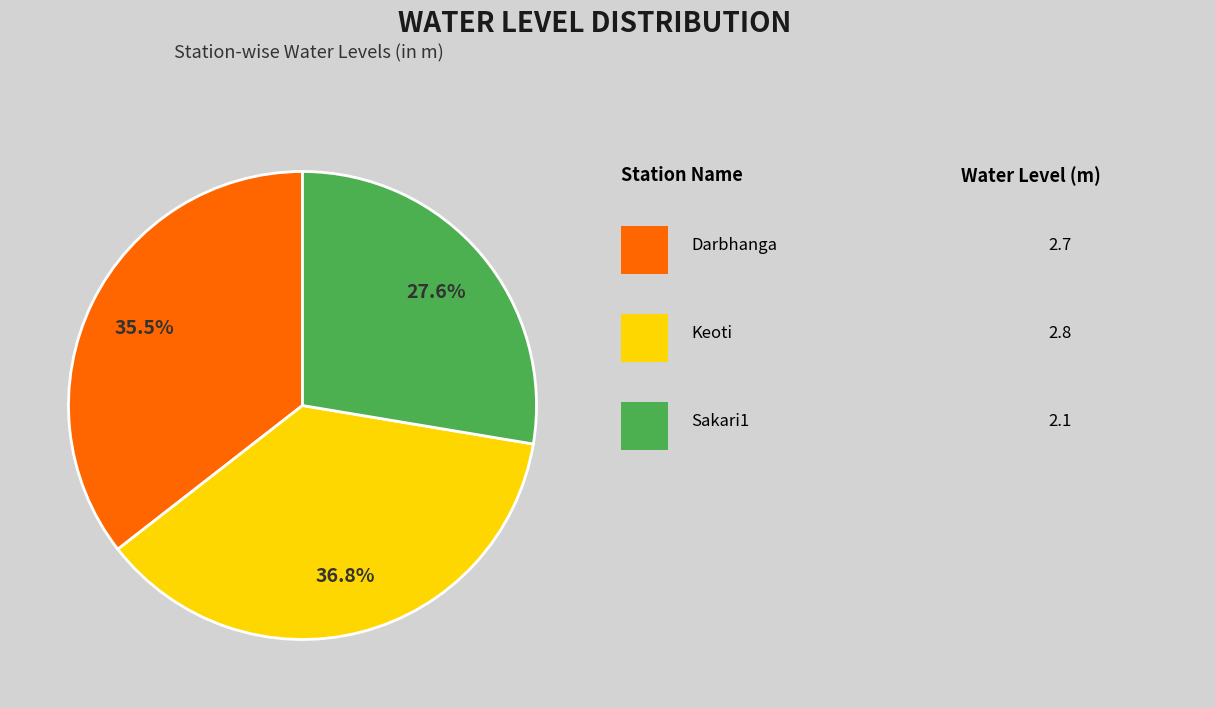

Does any single category account for the majority?

No